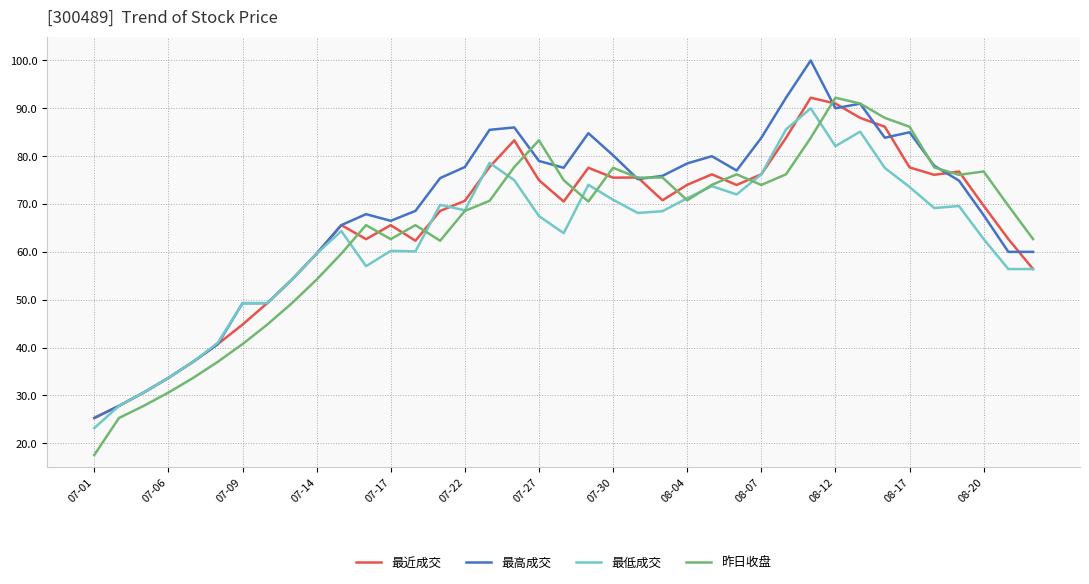

What is the maximum value for 最低成交?

90.0